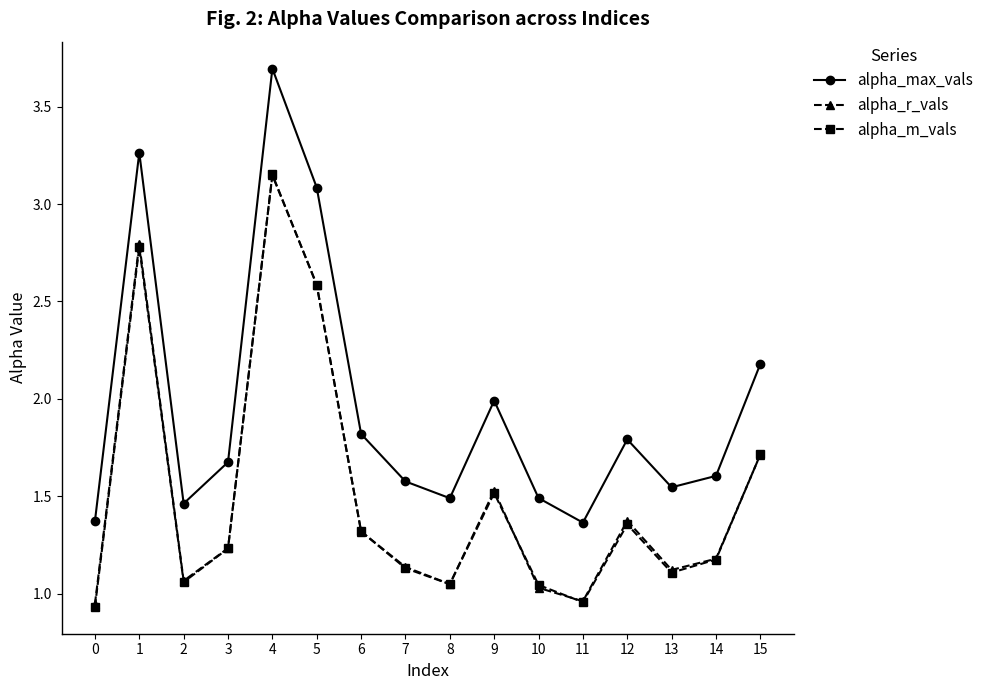

What are all the series names shown in the legend?

alpha_max_vals, alpha_r_vals, alpha_m_vals